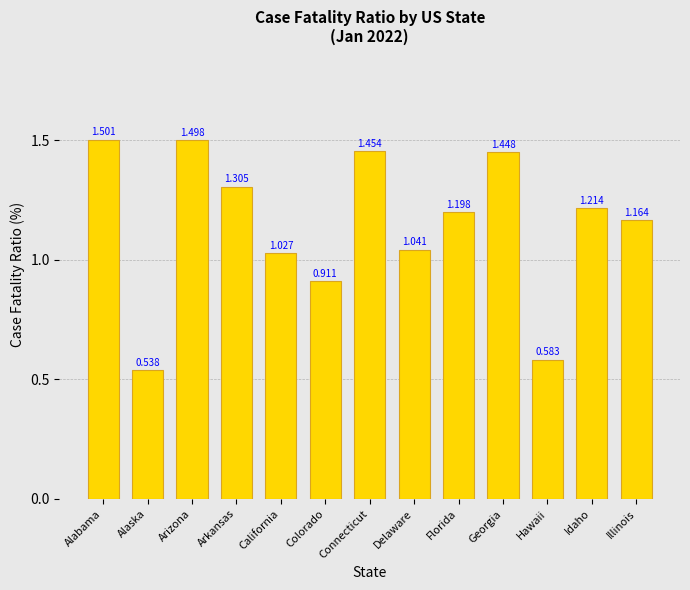

Which category has the lowest value across all series?

Alaska